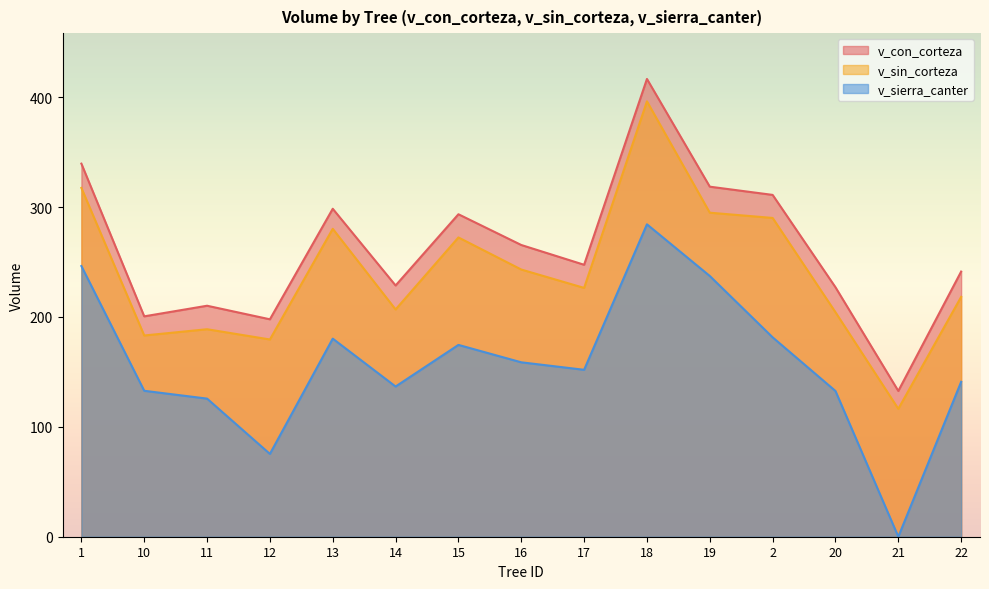

Reading left to right, transcribe all the data shown in this chart.

v_con_corteza: 1=339.6	10=200.6	11=210.2	12=197.9	13=298.5	14=228.7	15=293.5	16=265.5	17=247.5	18=416.6	19=318.6	2=311.1	20=227.1	21=132.7	22=241.3
v_sin_corteza: 1=317.5	10=183.2	11=188.8	12=179.5	13=280.2	14=206.8	15=272.4	16=243.2	17=226.5	18=396.2	19=294.9	2=290.1	20=204.3	21=116.4	22=218.3
v_sierra_canter: 1=246.4	10=132.8	11=125.7	12=75.4	13=180.3	14=136.7	15=174.6	16=158.7	17=151.9	18=284.3	19=237.3	2=181.5	20=132.6	21=0.0	22=141.0